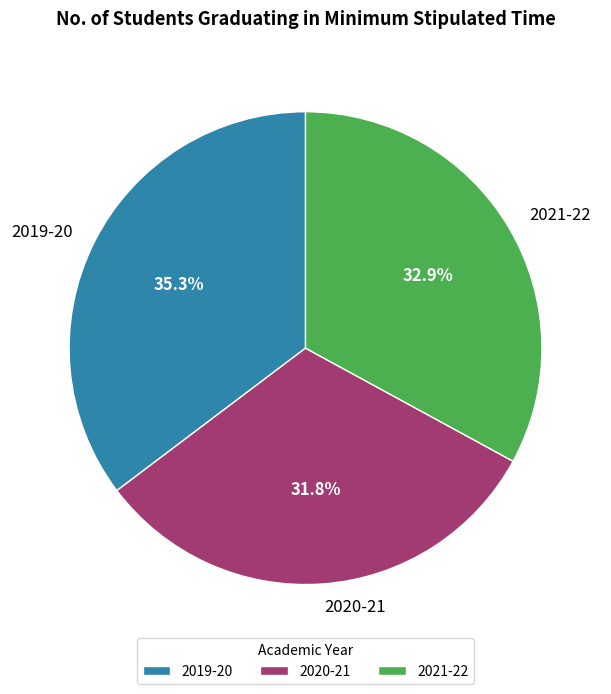

Does 2021-22 represent more than half of the total?

No